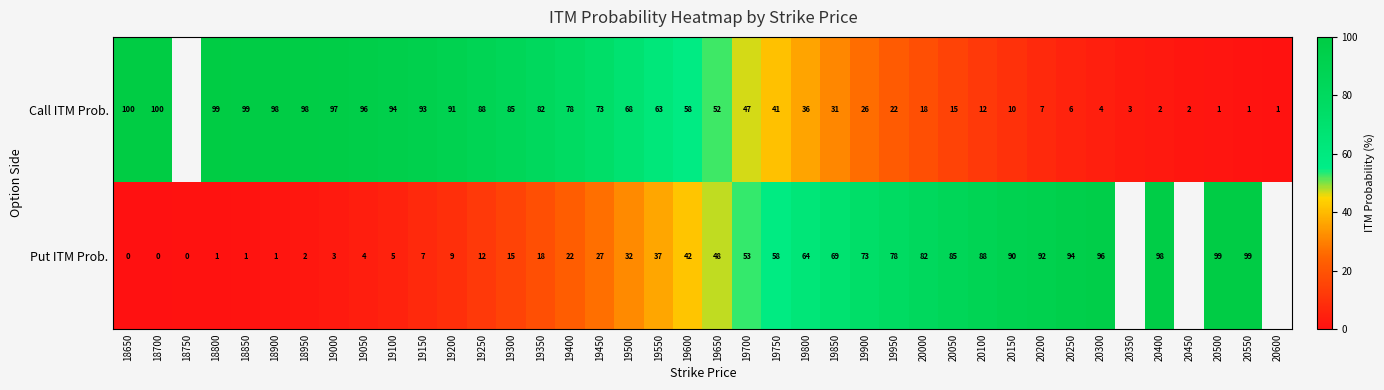

What is the sum of the Call ITM Prob. values at 18650 and 20300?

104.0